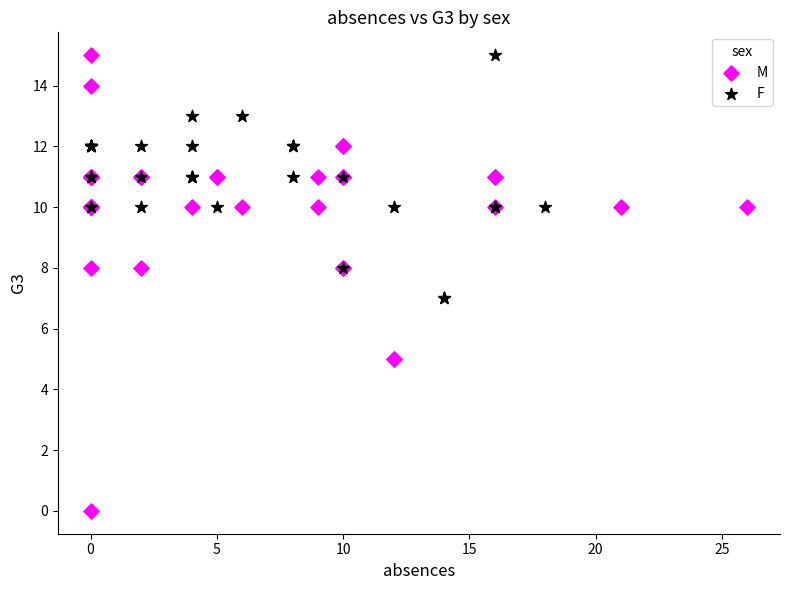

Which series contains the lowest Y value?

M